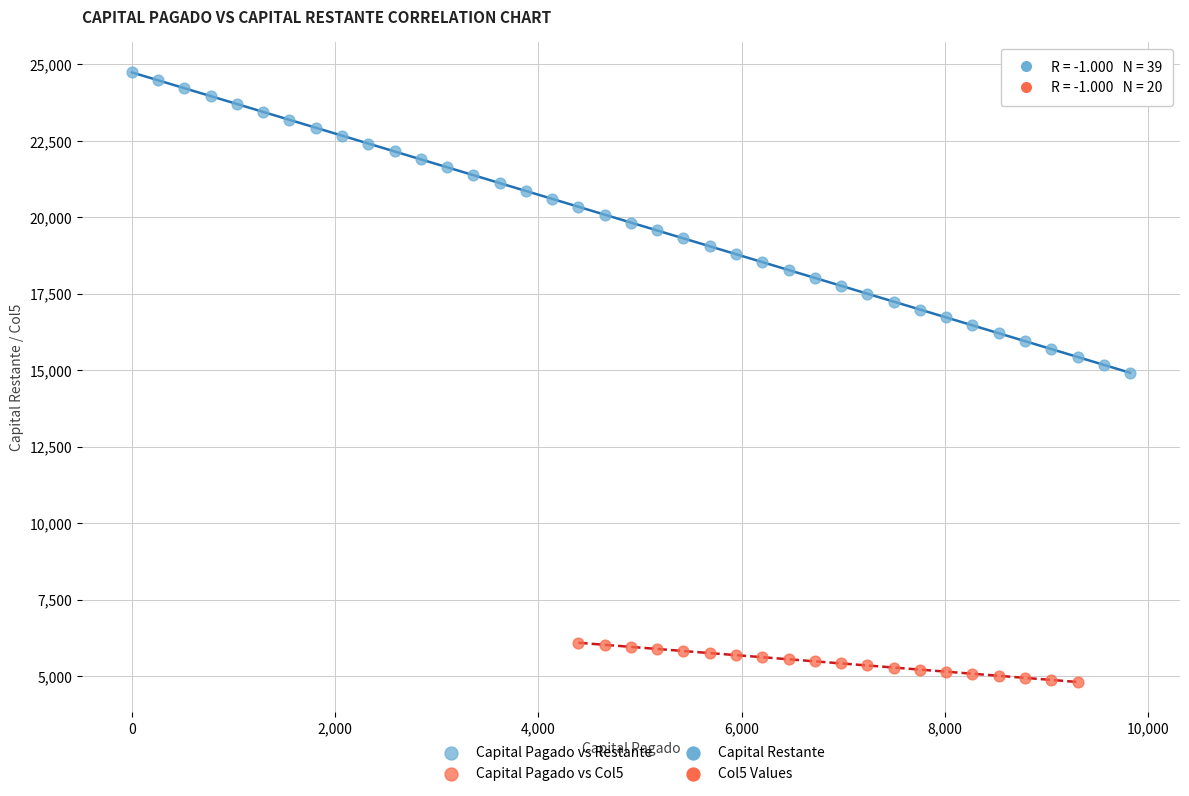

Which series has the largest Y range (max minus min)?

Capital Pagado vs Restante